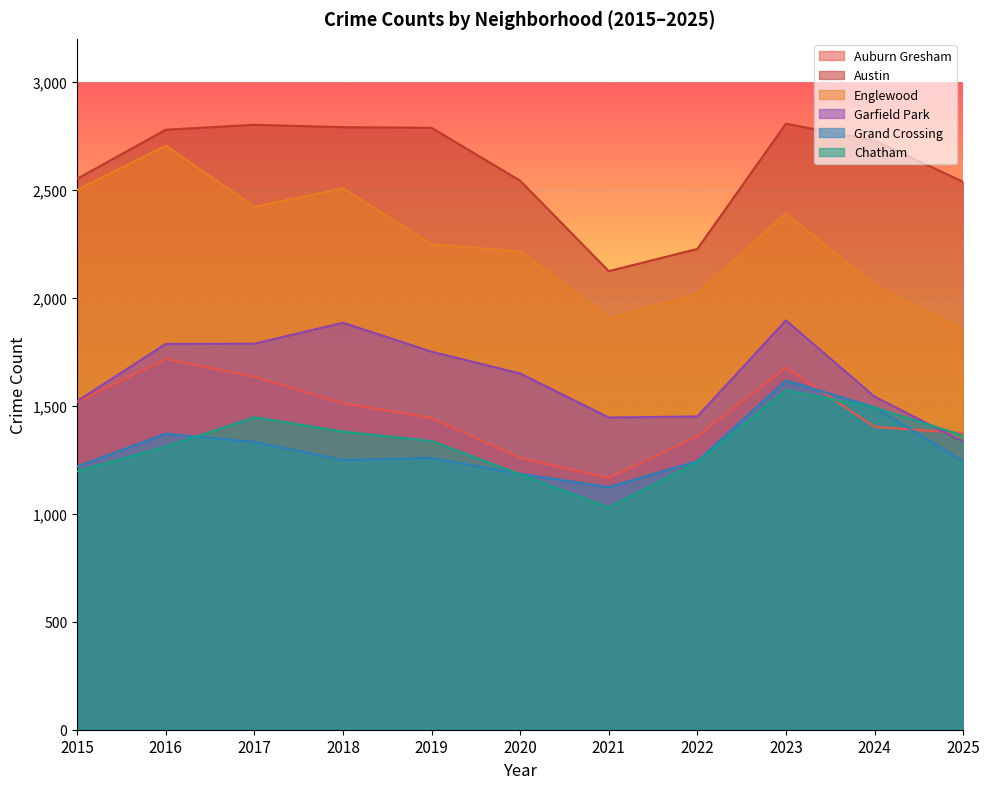

True or false: Englewood and Grand Crossing intersect in this chart.

False